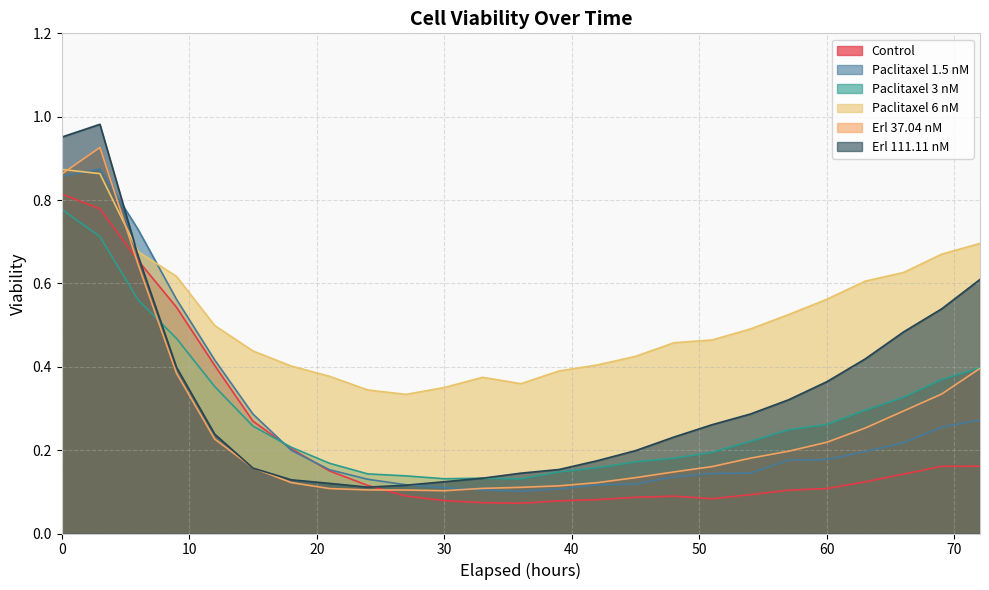

At which category does Control reach its first local valley?

36